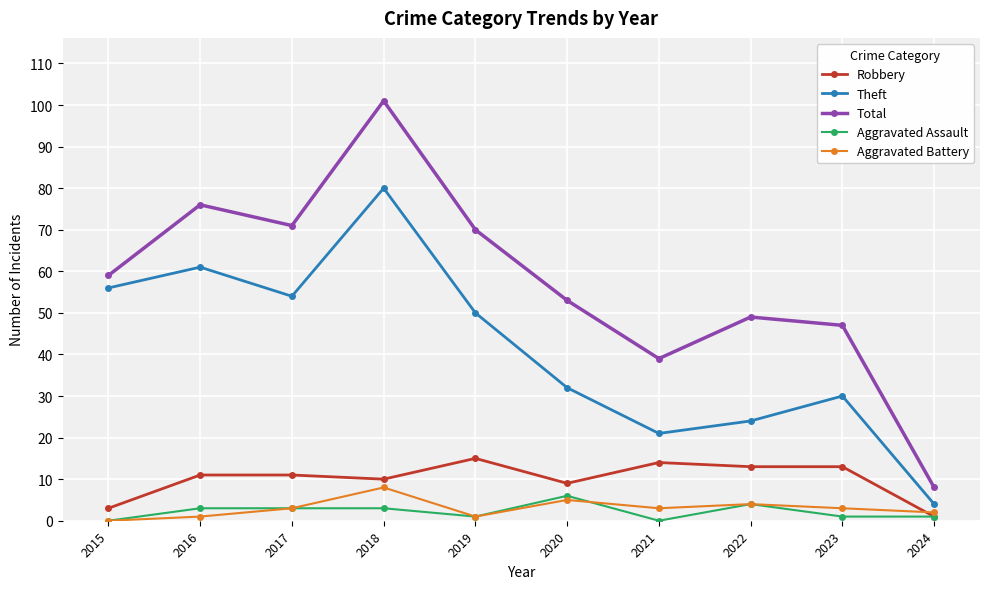

What is the total value across all series at 2020?

105